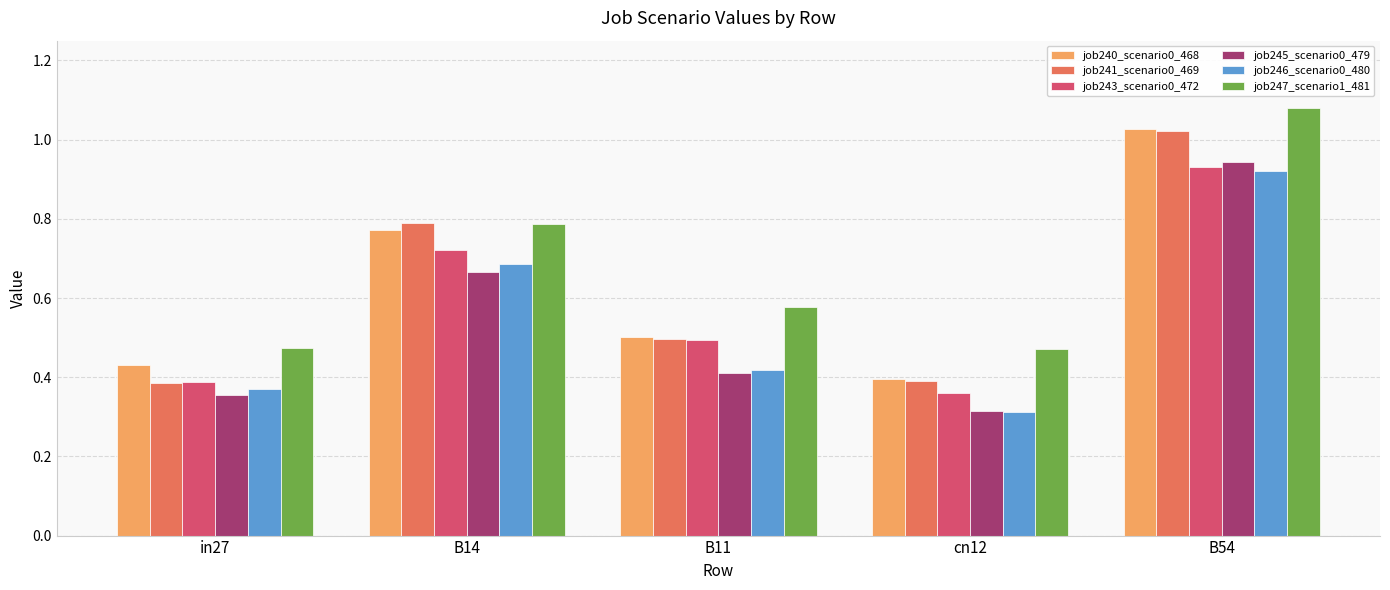

Count the number of data series in this chart.

6